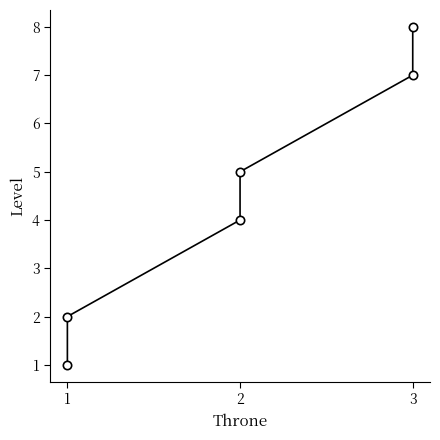

What is the sum of all values?

27